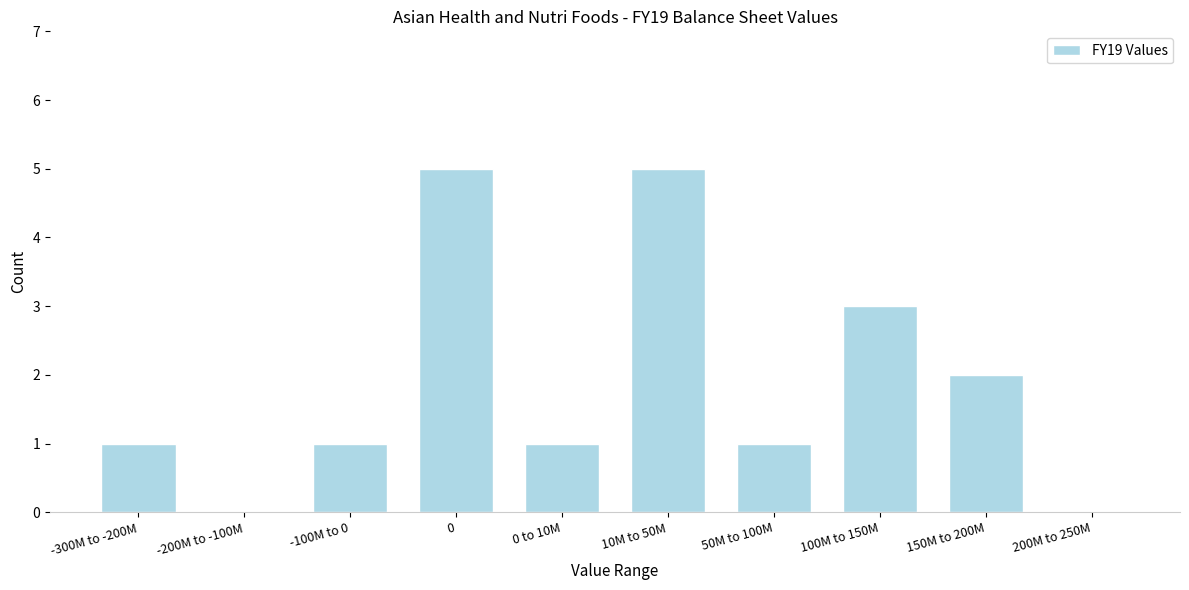

Reading left to right, what are all the values shown in this chart?

-300M to -200M=1	-200M to -100M=0	-100M to 0=1	0=5	0 to 10M=1	10M to 50M=5	50M to 100M=1	100M to 150M=3	150M to 200M=2	200M to 250M=0